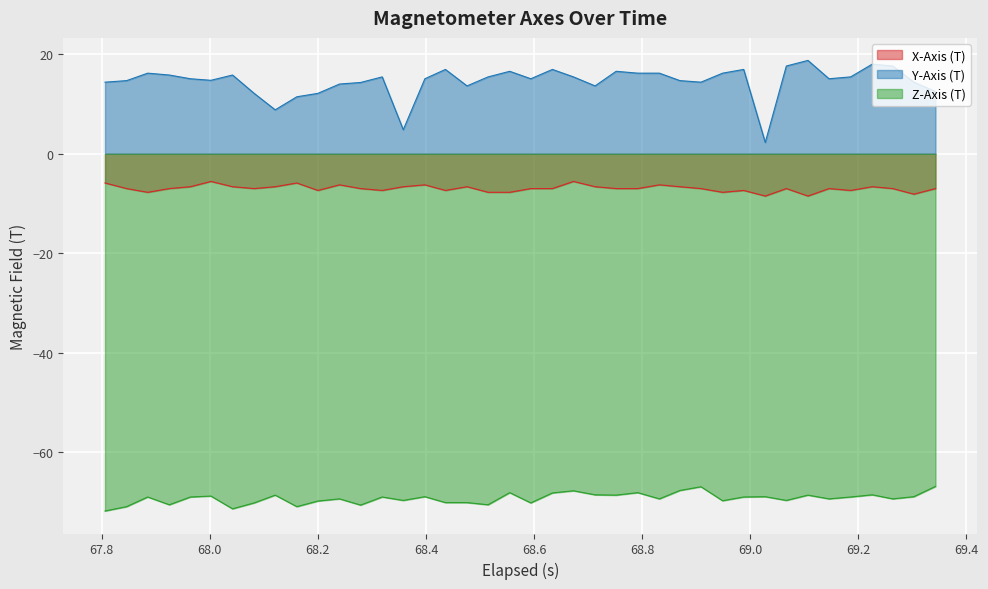

How many lines are shown in the chart?

3